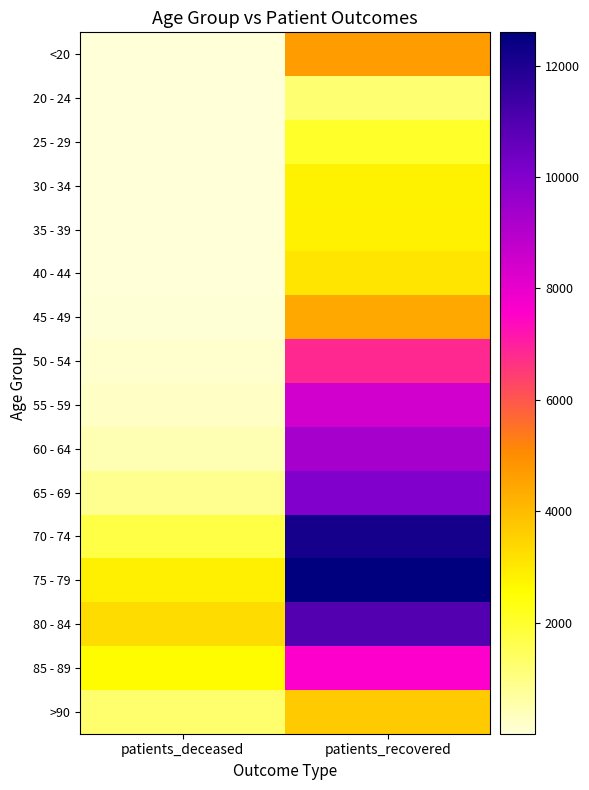

Reading left to right, transcribe all the data shown in this chart.

<20: patients_deceased=19	patients_recovered=4677
20 - 24: patients_deceased=4	patients_recovered=1195
25 - 29: patients_deceased=3	patients_recovered=2044
30 - 34: patients_deceased=17	patients_recovered=2783
35 - 39: patients_deceased=18	patients_recovered=2830
40 - 44: patients_deceased=24	patients_recovered=3090
45 - 49: patients_deceased=49	patients_recovered=4418
50 - 54: patients_deceased=126	patients_recovered=6825
55 - 59: patients_deceased=231	patients_recovered=8443
60 - 64: patients_deceased=425	patients_recovered=9313
65 - 69: patients_deceased=857	patients_recovered=10008
70 - 74: patients_deceased=1701	patients_recovered=12165
75 - 79: patients_deceased=2871	patients_recovered=12598
80 - 84: patients_deceased=3291	patients_recovered=10955
85 - 89: patients_deceased=2569	patients_recovered=7572
>90: patients_deceased=1237	patients_recovered=3677